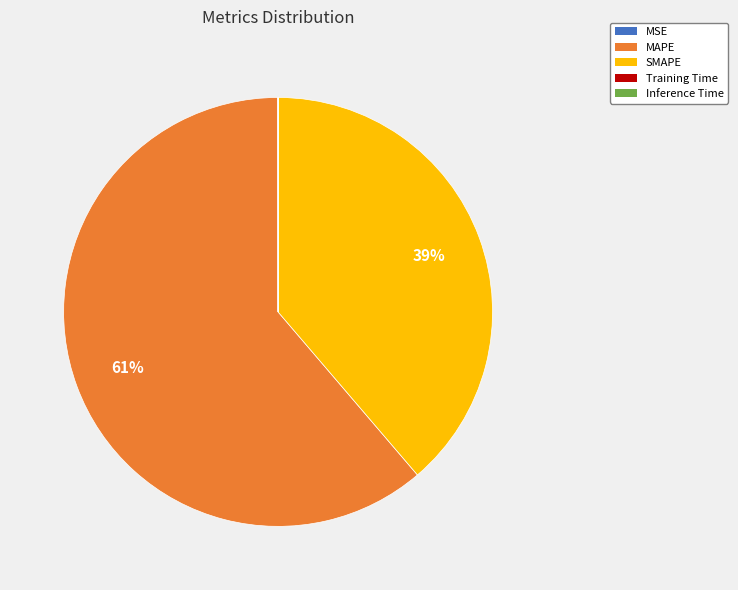

Which category accounts for the majority?

MAPE